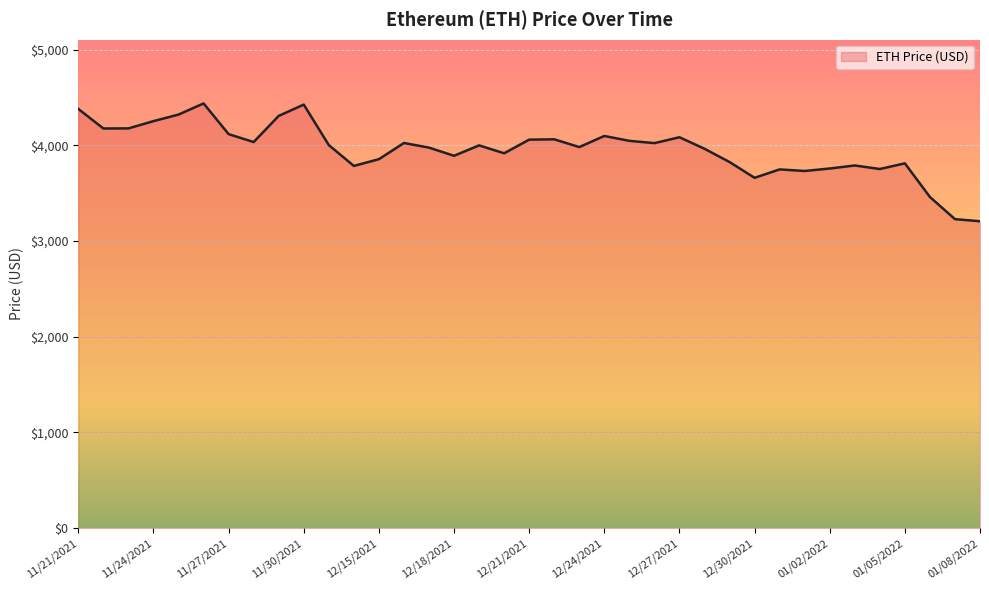

What is the minimum value shown in the chart?

3206.9